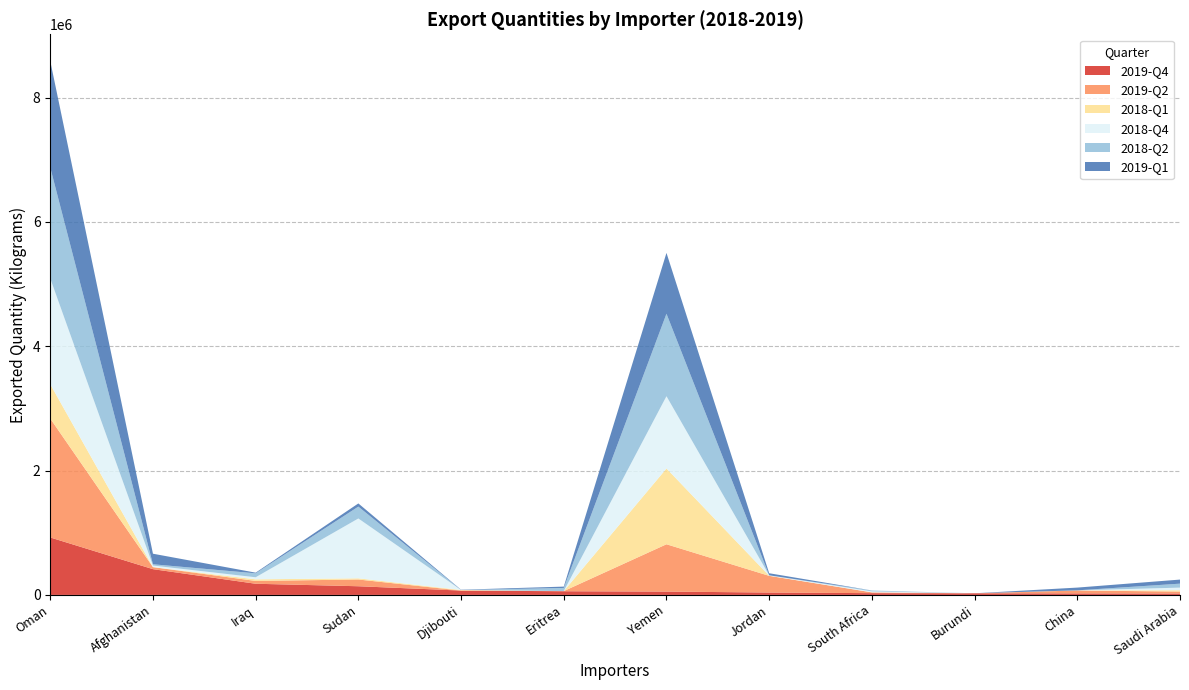

Reading left to right, list all the values displayed in this chart.

2019-Q4: Oman=924127	Afghanistan=414325	Iraq=179598	Sudan=139527	Djibouti=69995	Eritrea=59200	Yemen=53830	Jordan=38321	South Africa=28424	Burundi=26015	China=24293	Saudi Arabia=22196
2019-Q2: Oman=1912916	Afghanistan=32745	Iraq=45293	Sudan=108320	Djibouti=0	Eritrea=2302	Yemen=760853	Jordan=268260	South Africa=12748	Burundi=0	China=46777	Saudi Arabia=31626
2018-Q1: Oman=552439	Afghanistan=0	Iraq=25595	Sudan=19028	Djibouti=9454	Eritrea=0	Yemen=1219058	Jordan=1843	South Africa=110	Burundi=0	China=1792	Saudi Arabia=21072
2018-Q4: Oman=1700827	Afghanistan=25188	Iraq=33219	Sudan=962613	Djibouti=0	Eritrea=0	Yemen=1162115	Jordan=6715	South Africa=14883	Burundi=0	China=15	Saudi Arabia=42407
2018-Q2: Oman=1785500	Afghanistan=20661	Iraq=63636	Sudan=190744	Djibouti=1	Eritrea=50590	Yemen=1326698	Jordan=32	South Africa=15176	Burundi=0	China=638	Saudi Arabia=63779
2019-Q1: Oman=1712197	Afghanistan=169765	Iraq=10734	Sudan=51307	Djibouti=4160	Eritrea=21473	Yemen=978538	Jordan=33552	South Africa=55	Burundi=0	China=44336	Saudi Arabia=65568